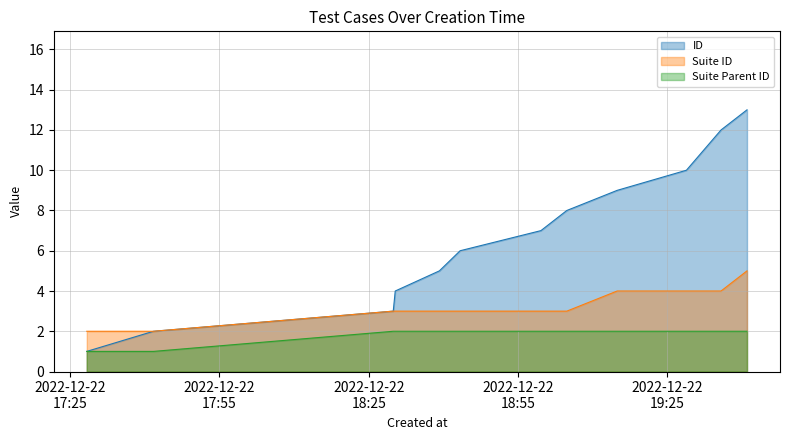

What is the average value of the Suite ID series?

3